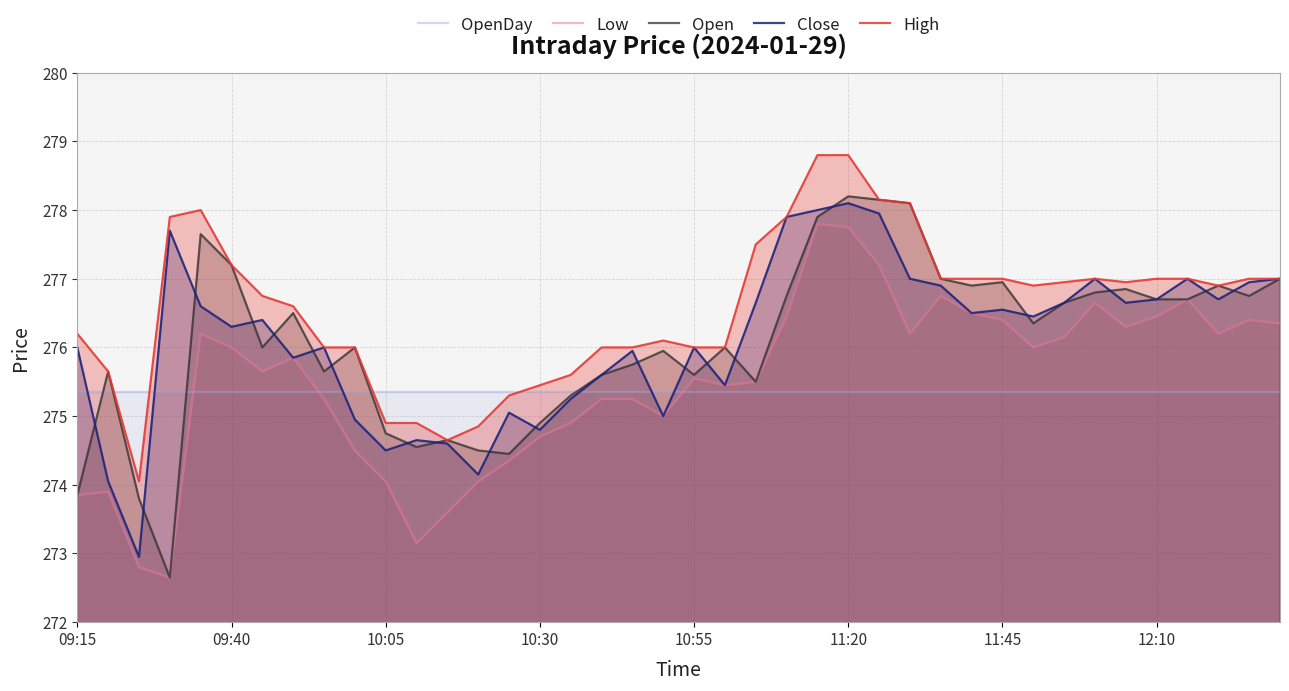

What is the minimum value for Open?

272.6